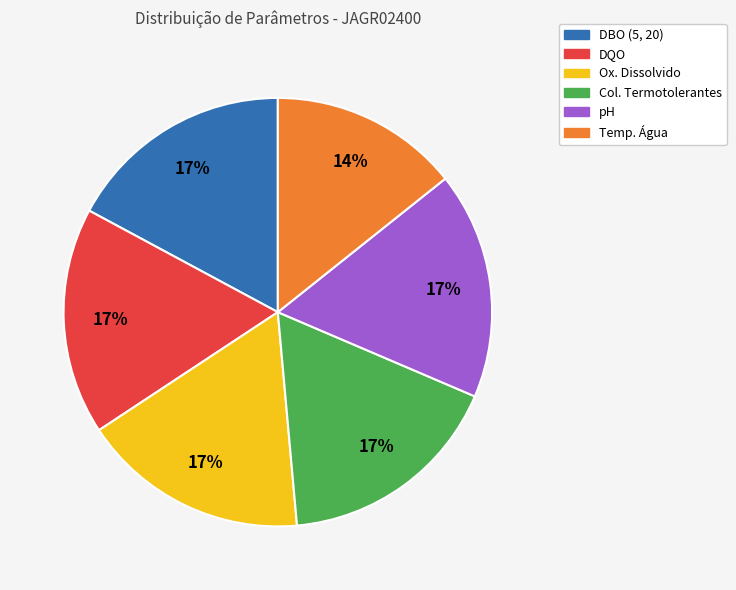

Do pH and DBO (5, 20) together represent more than half of the pie?

No